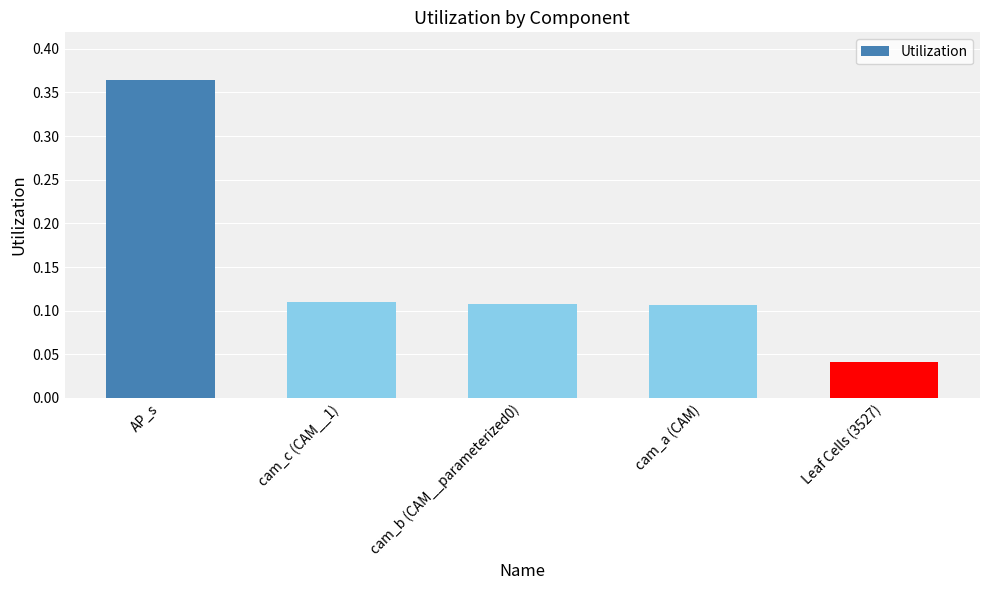

What is the sum of the values at AP_s and cam_a (CAM)?

0.5